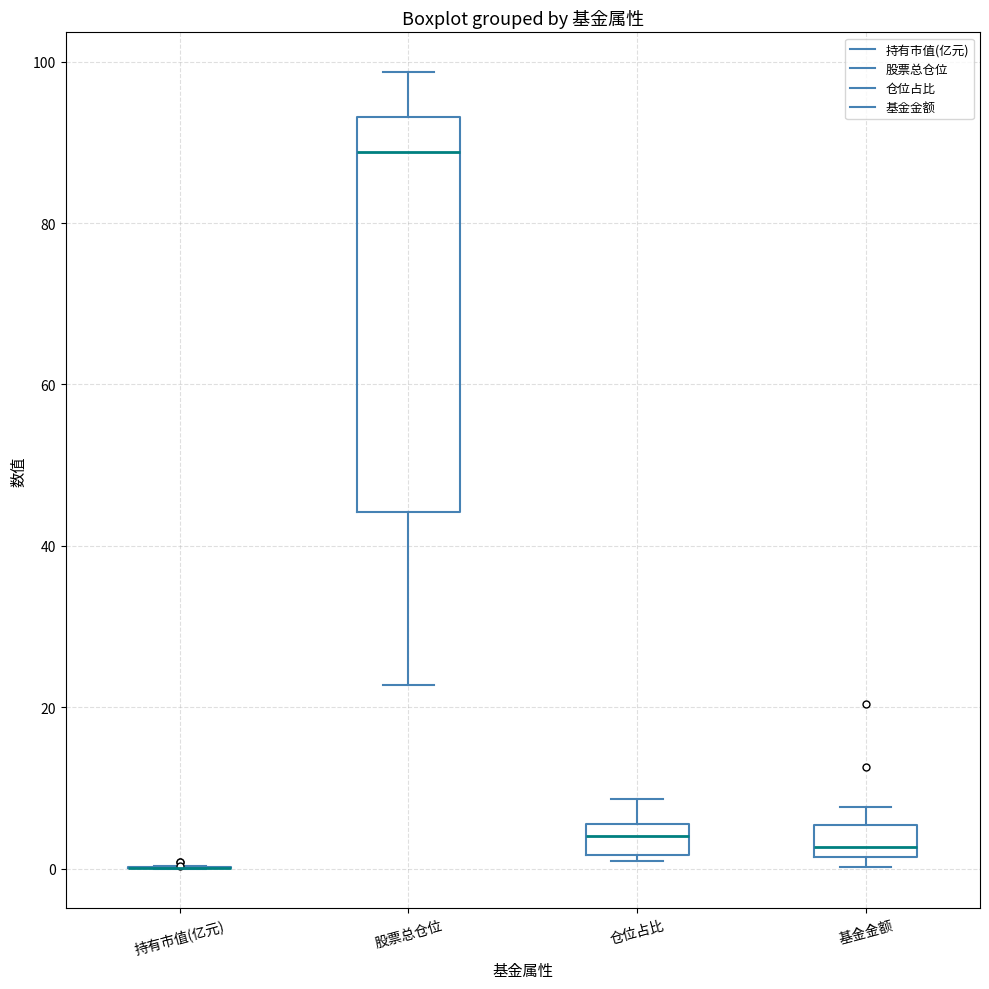

Where does the upper whisker of the box for 基金金额 end on the y-axis? The values are not printed on the chart, so give them approximately, as read against the axis.

8